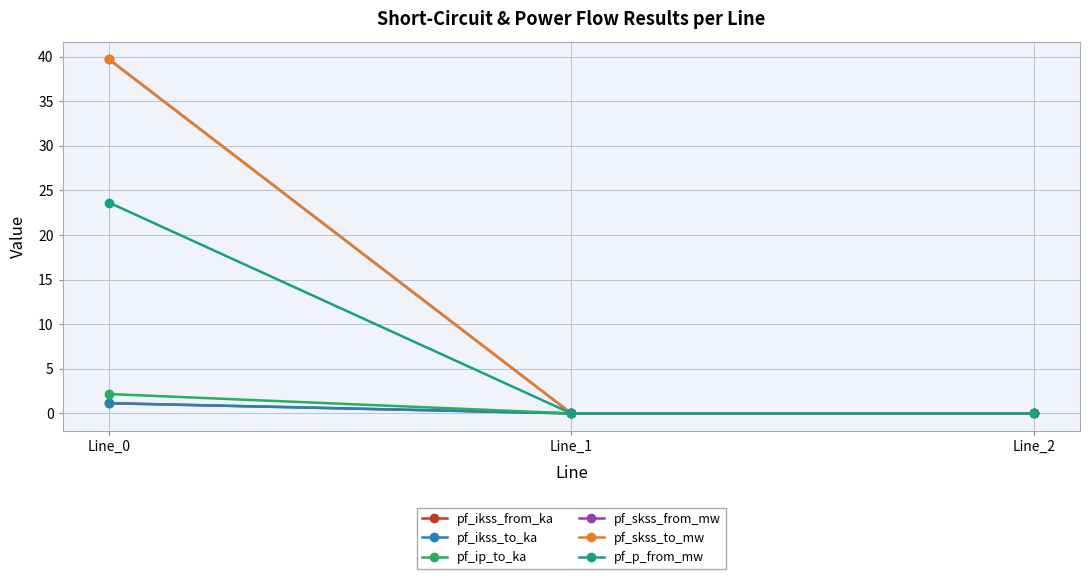

Does the chart have visible grid lines?

Yes